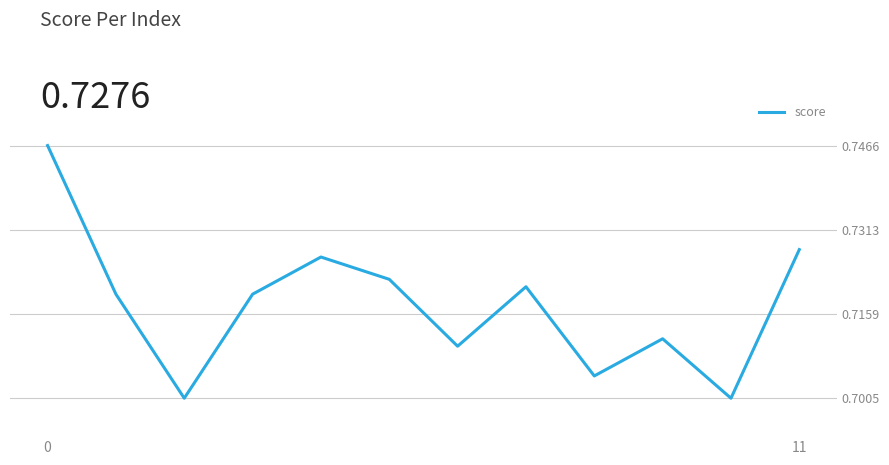

How many lines are shown in the chart?

1